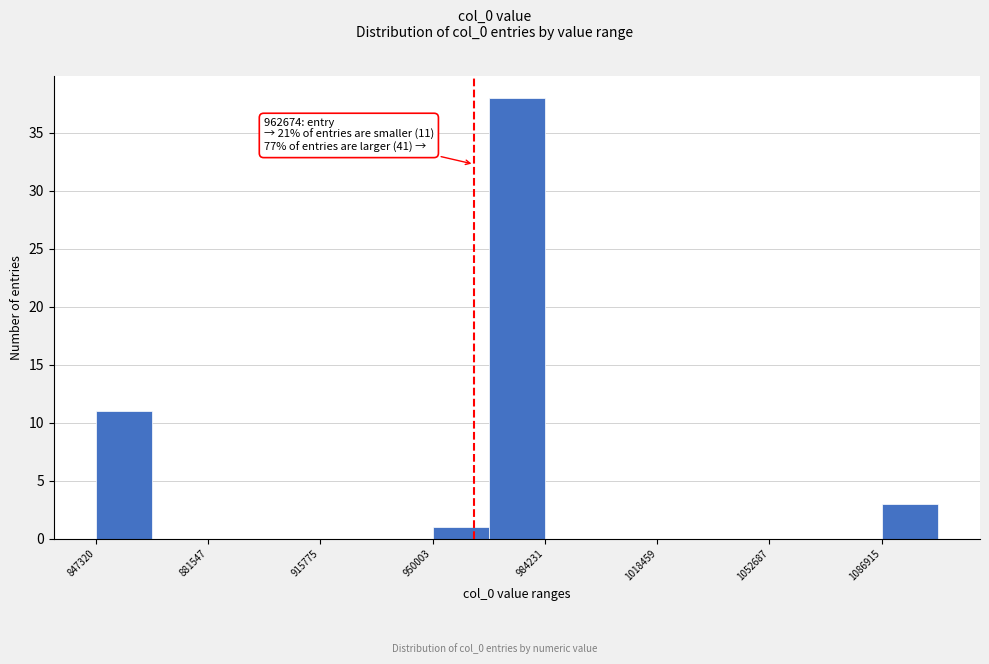

Read against the x-axis, roughly where is the centre of the tallest bar?

975000